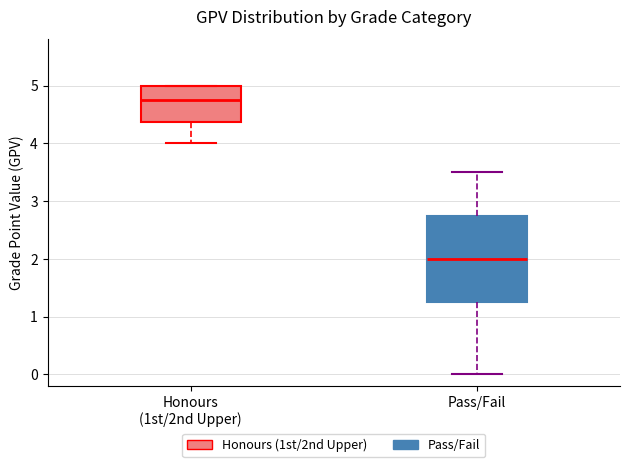

Reading left to right, transcribe this box plot: for each box, give where its median line is, the range the box spans, and where its two whiskers end, as read against the y-axis. The values are not printed on the chart, so give them approximately, as read against the axis.

Honours (1st/2nd Upper): median 4.8, box 4.4 to 5.0, whiskers 4.0 to 5.0
Pass/Fail: median 2.0, box 1.3 to 2.8, whiskers 0.0 to 3.5